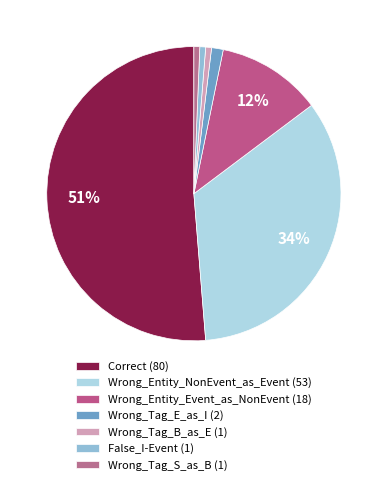

The Wrong_Tag_S_as_B slice represents 1% of the pie. True or false?

True